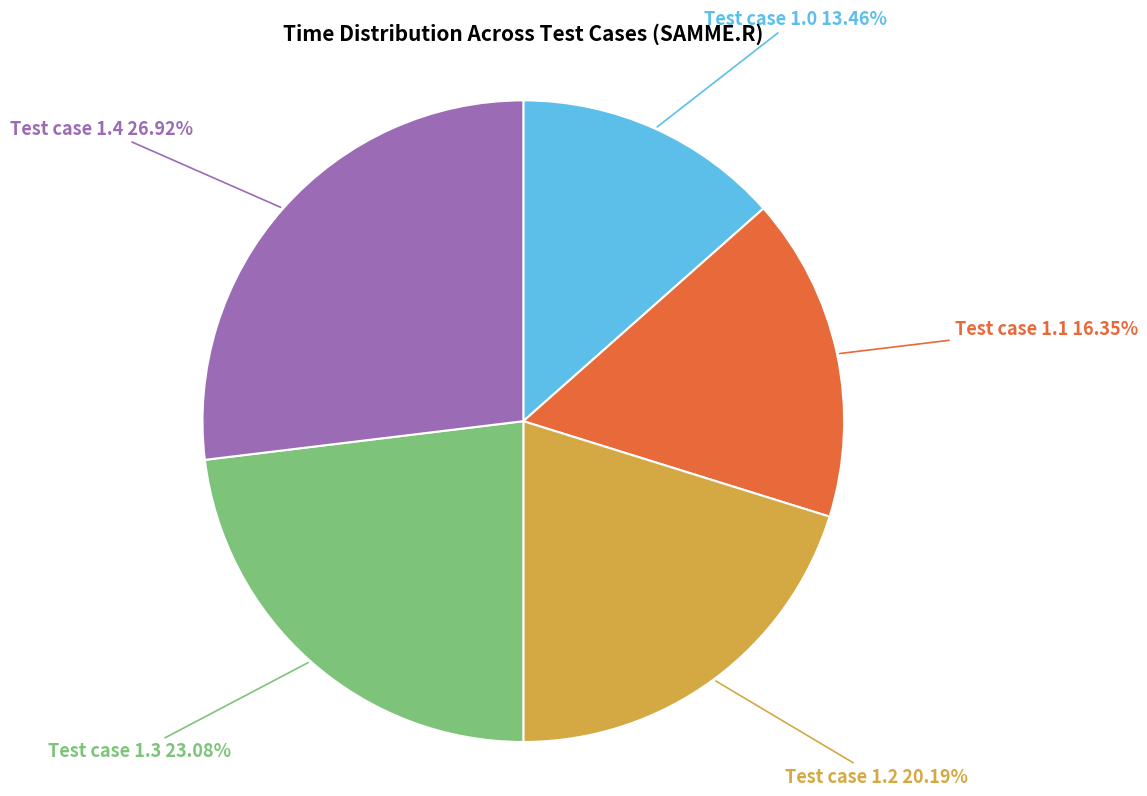

What percentage is the Test case 1.0 slice, to the nearest percent?

13%